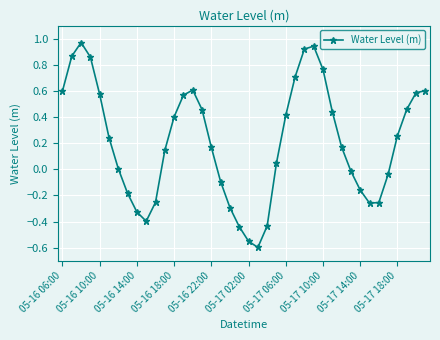

How many lines are shown in the chart?

1